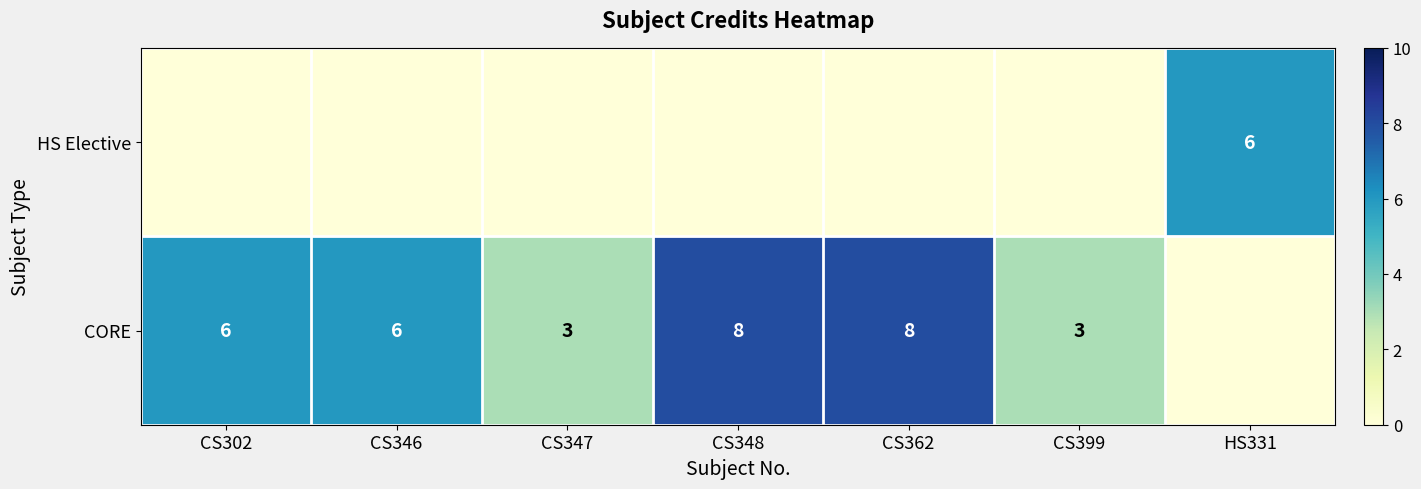

The value of CORE at CS302 is 6. True or false?

True